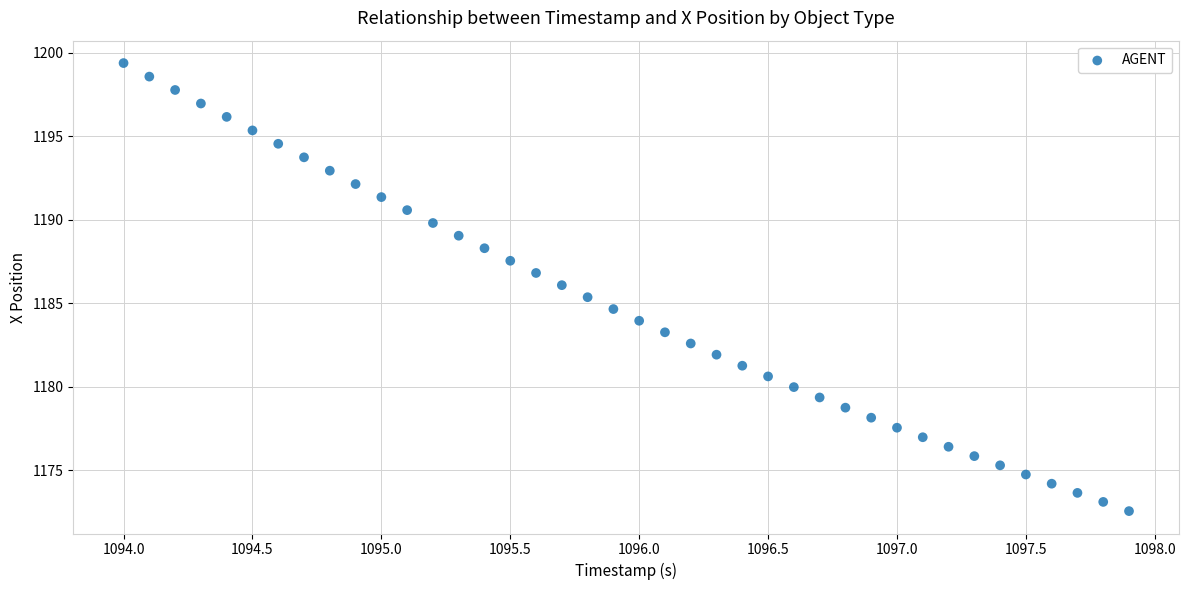

What is the range of X values (max minus min)?

3.9